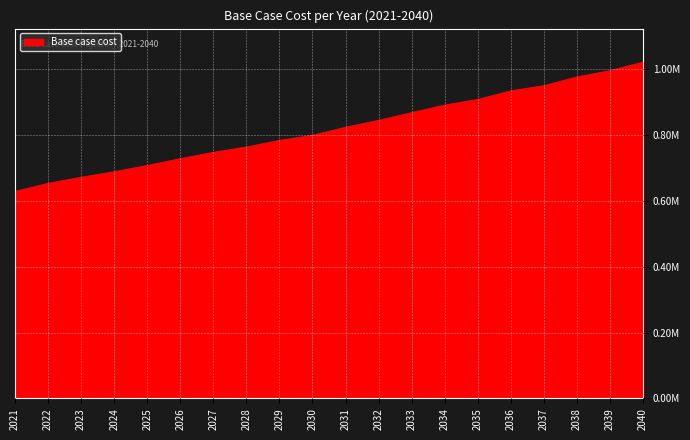

Is this an area chart (filled region under the line)?

Yes